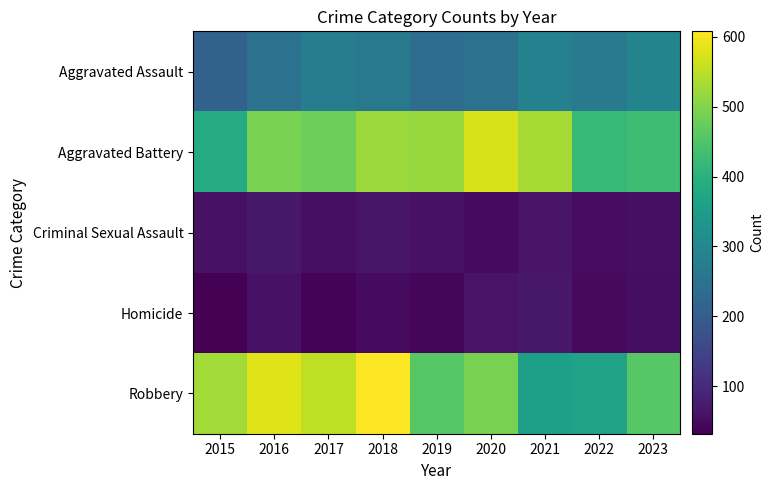

Which series has the widest spread of values?

Robbery